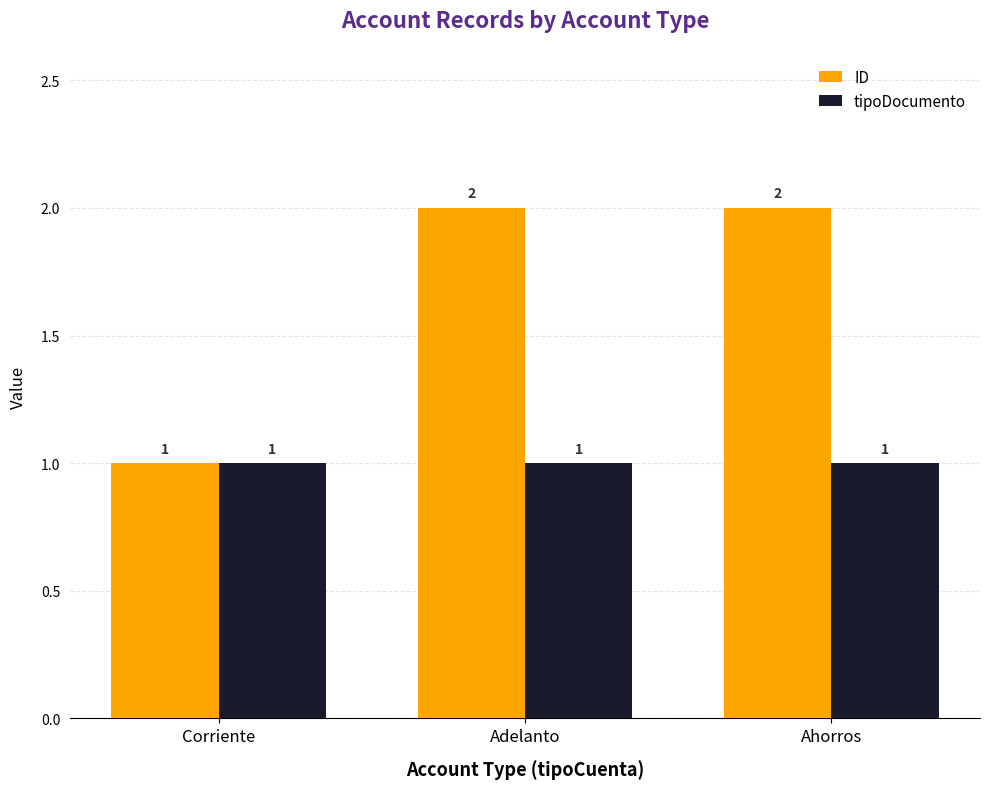

Read the ID value at Corriente.

1